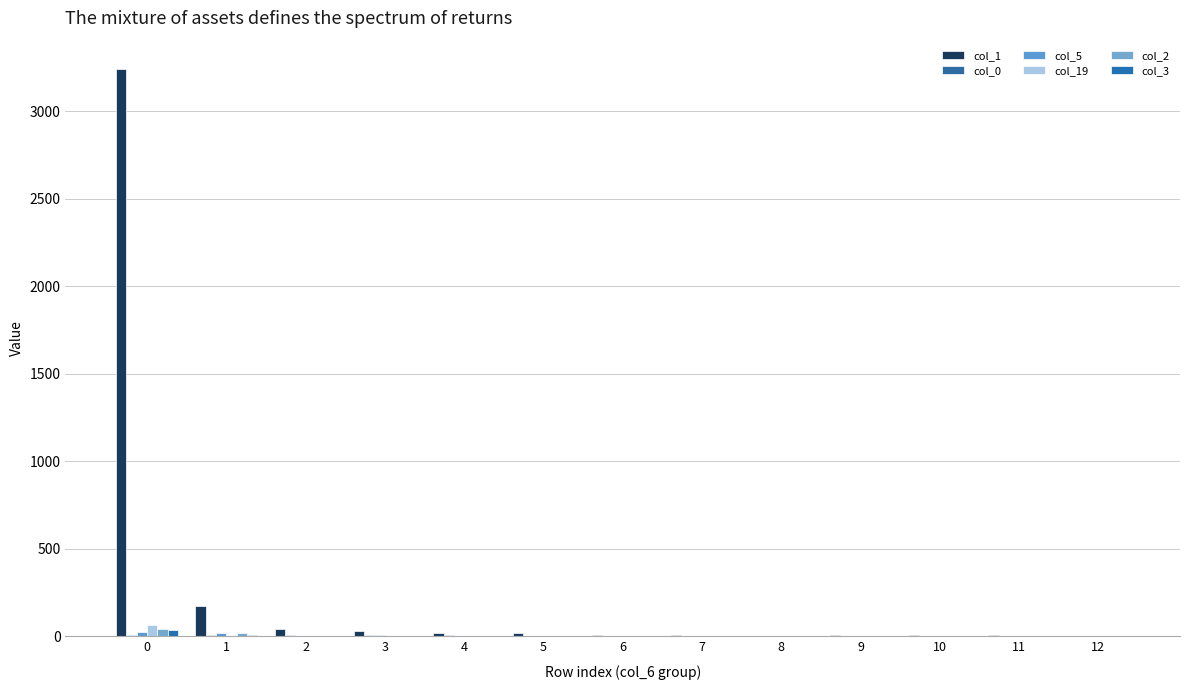

At which label is col_2 closest to 21?

1